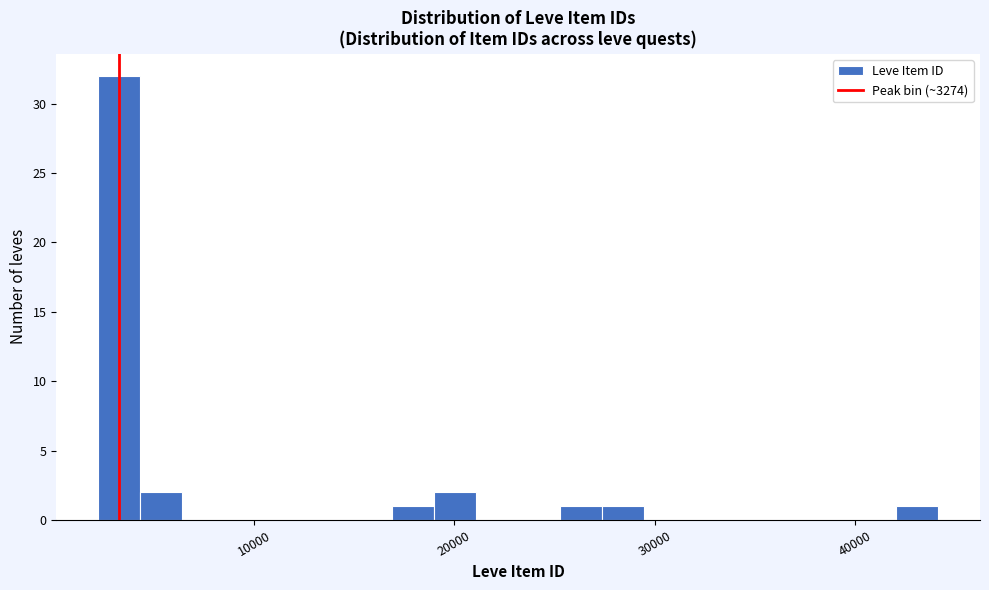

Read against the x-axis, roughly where is the centre of the tallest bar?

3000